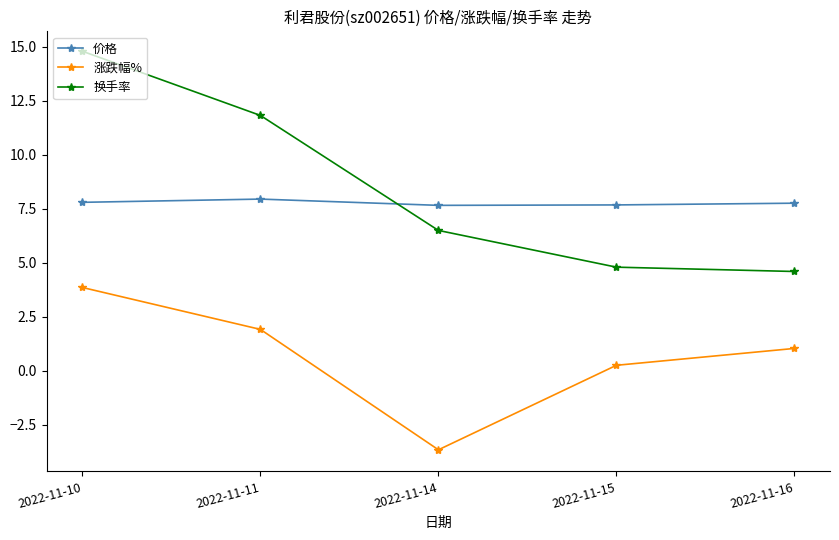

What is the value of the 价格 point at the 2nd from the left?

8.0